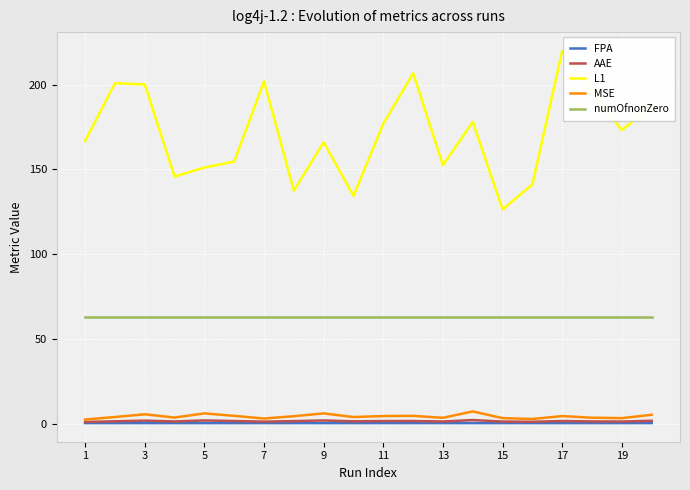

What is the maximum value shown in the chart?

219.9